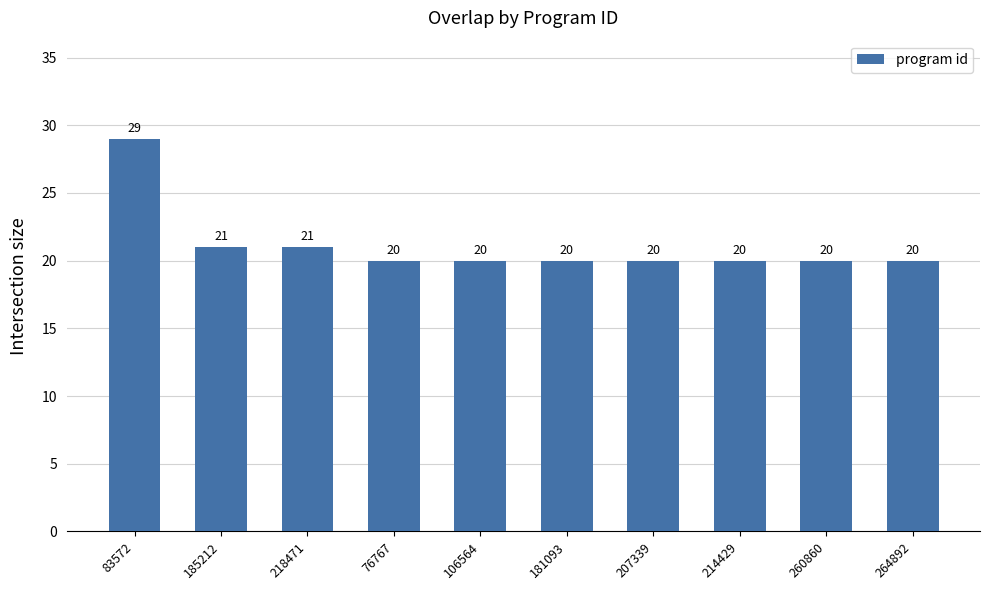

What is the smallest value displayed?

20